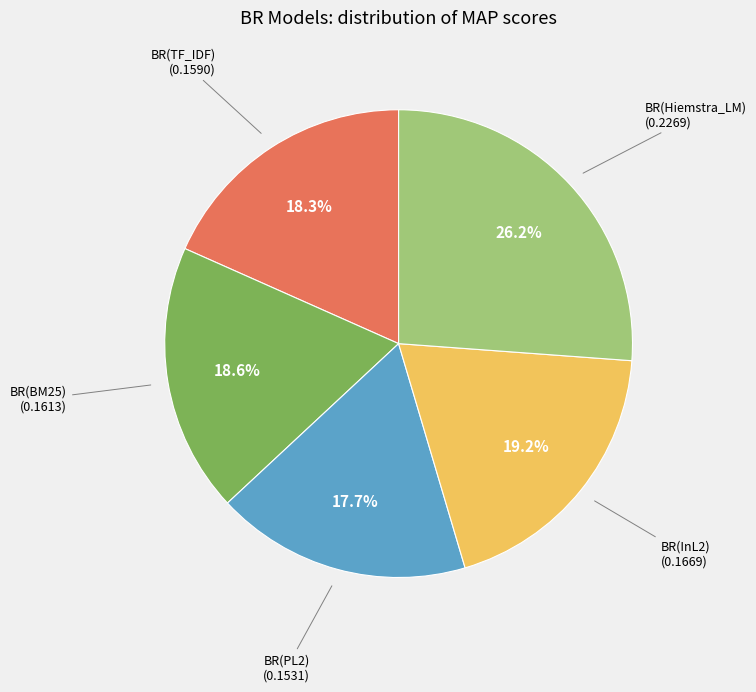

Does any single category account for the majority?

No